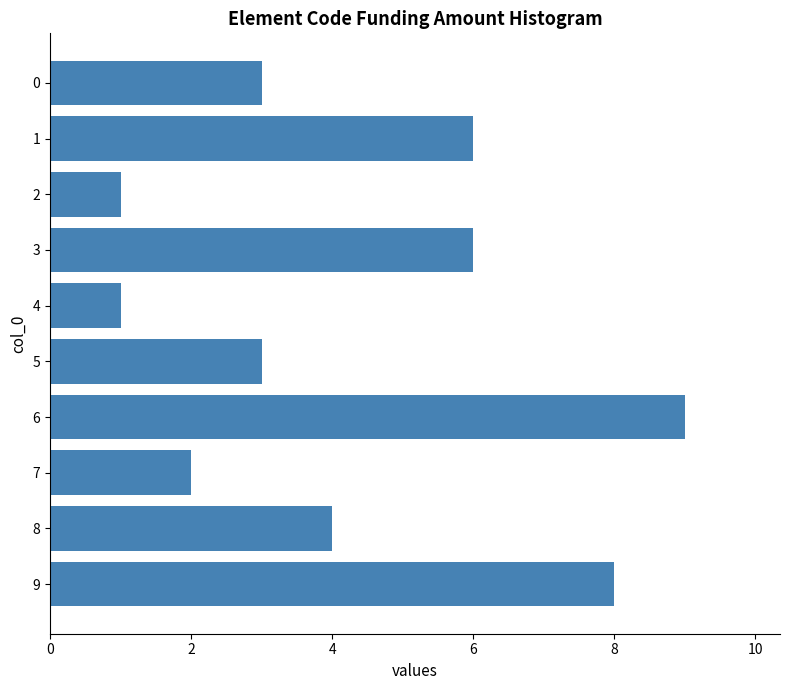

What is the greatest value displayed?

9